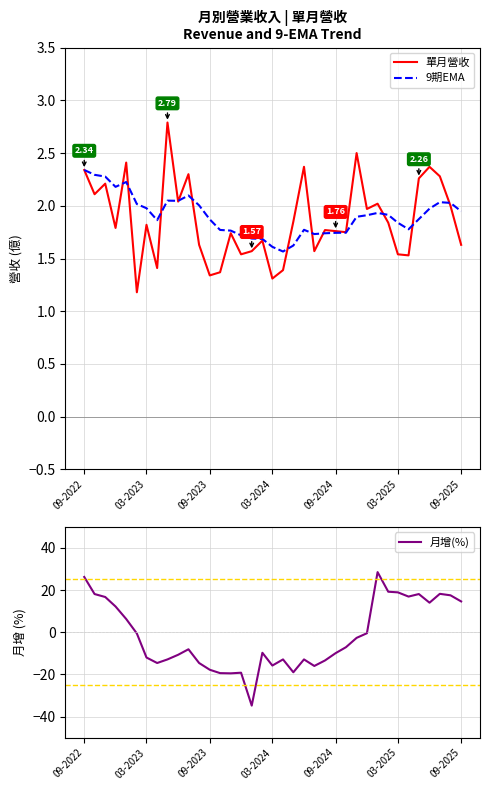

How many lines are shown in the chart?

3